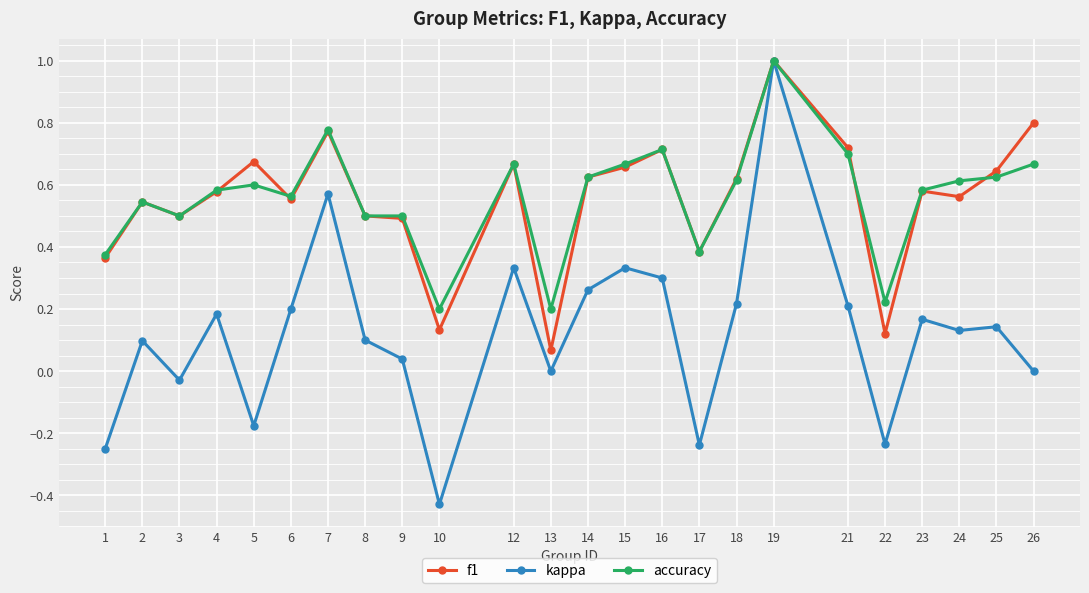

What is the sum of all f1 values?

13.3